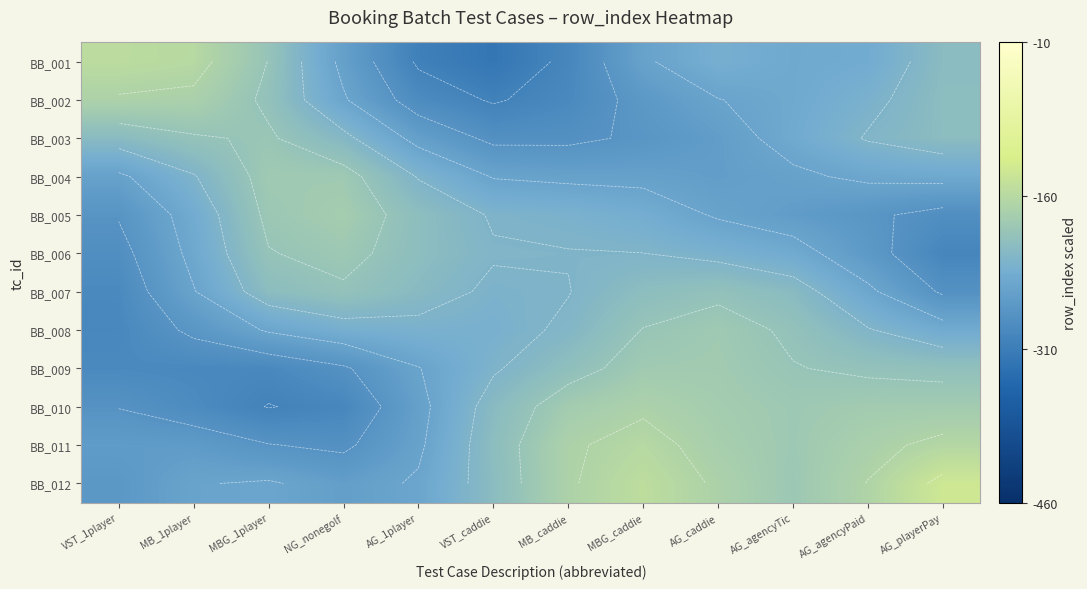

Which category has the lowest value across all series?

VST_caddie